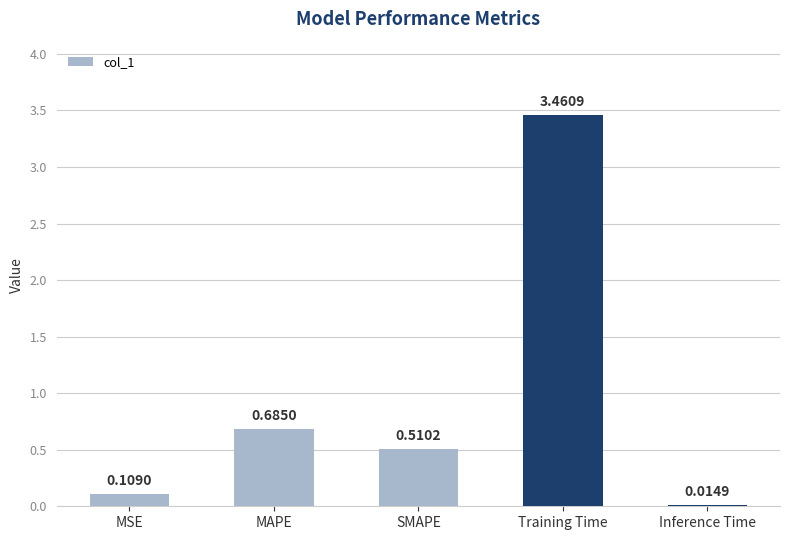

Rank the categories by value from highest to lowest.

Training Time, MAPE, SMAPE, MSE, Inference Time